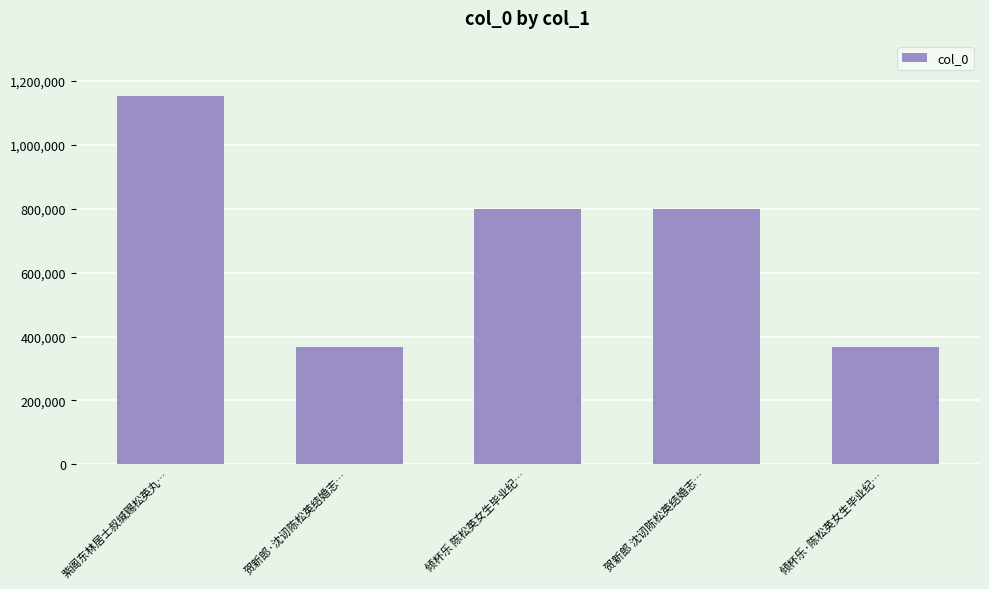

What position from the left is 倾杯乐 陈松英女生毕业纪…?

3